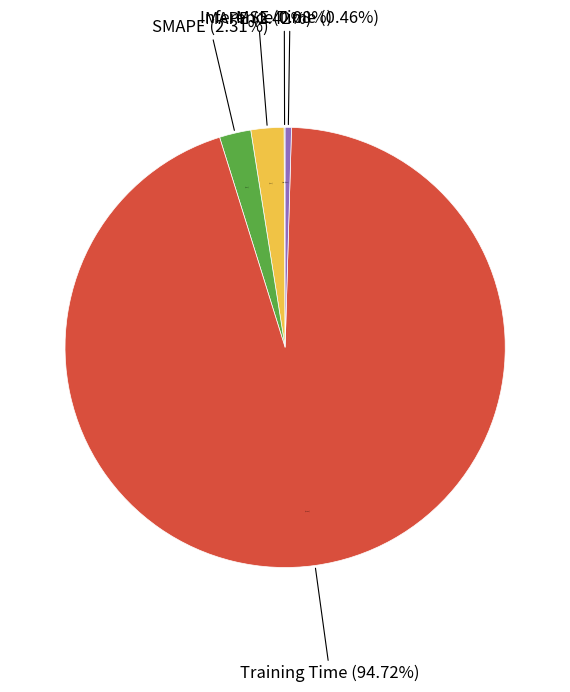

What percentage is the Training Time slice, to the nearest percent?

95%